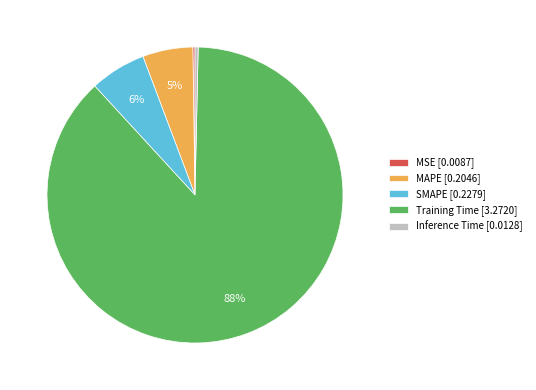

Between Training Time and SMAPE, which is larger?

Training Time